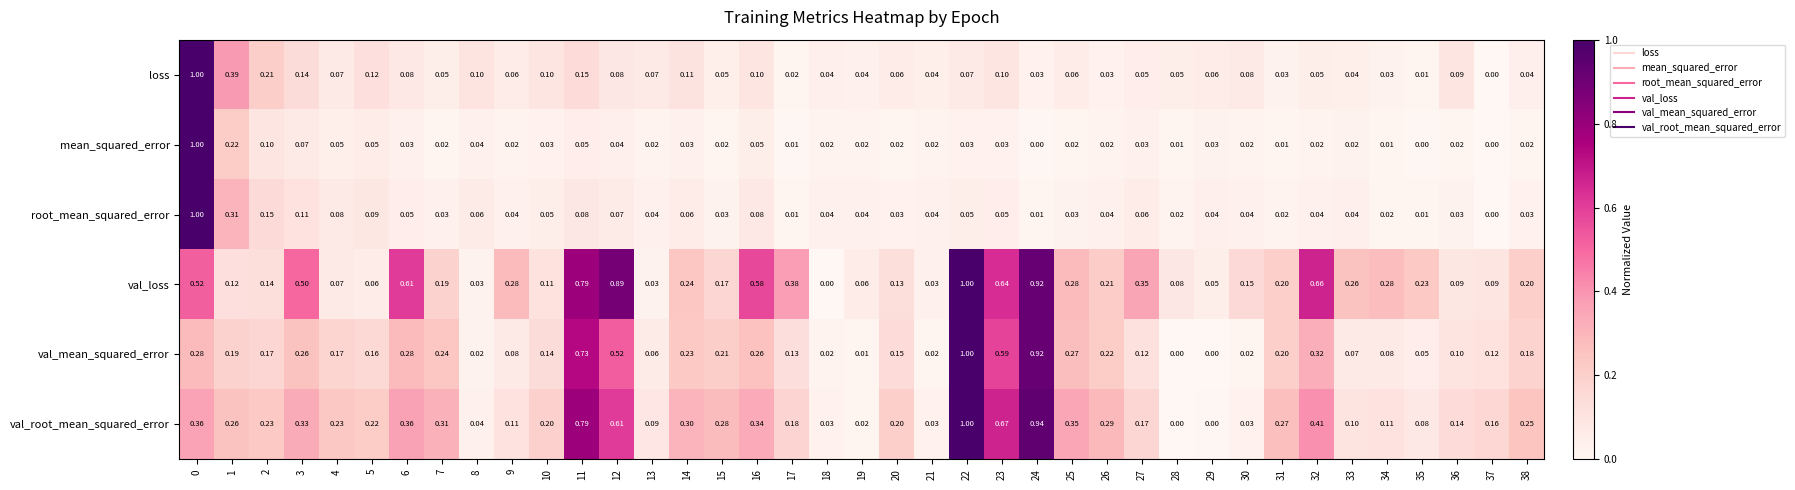

Between 1 and 20, which series saw the biggest shift?

loss